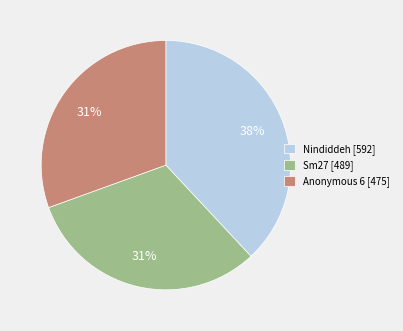

Count the number of slices in the pie.

3